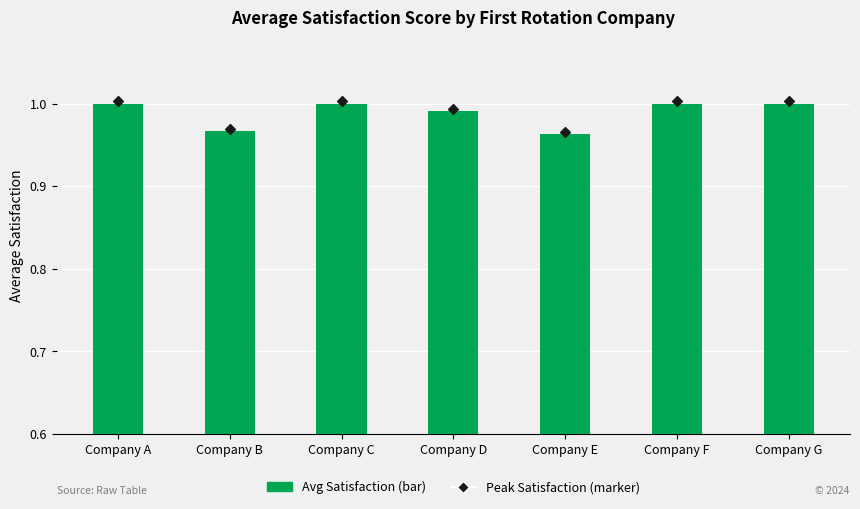

Is the value of Peak Satisfaction at Company B greater than the value of Avg Satisfaction at Company B?

Yes